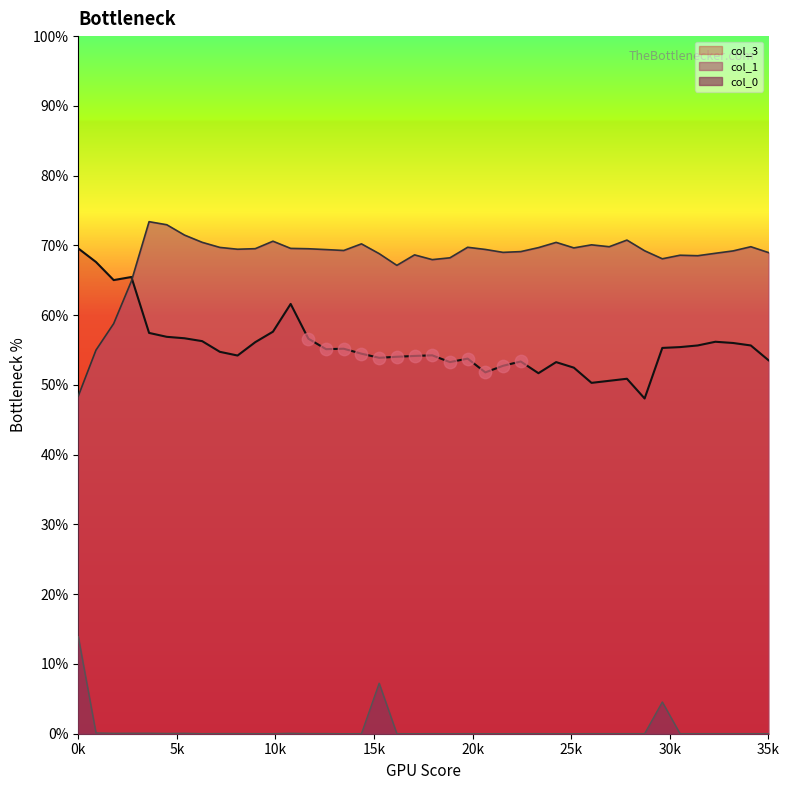

What is the greatest value displayed?

73.4